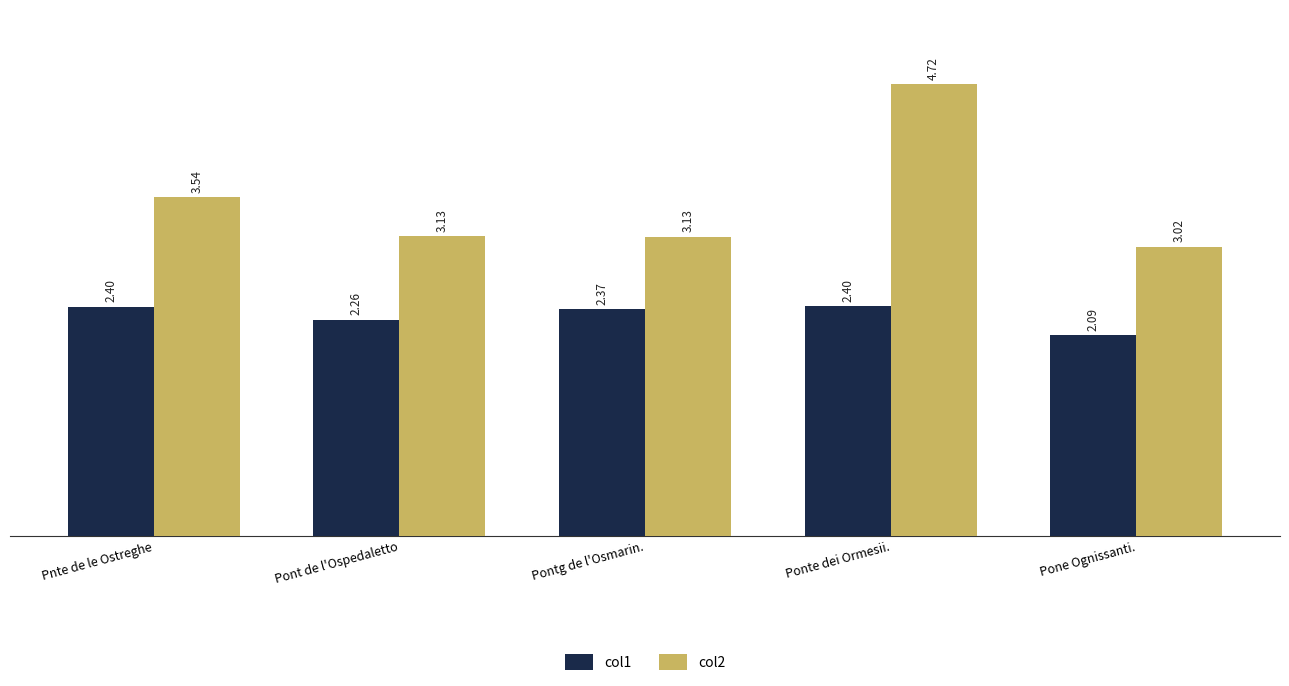

What are all the series names shown in the legend?

col1, col2